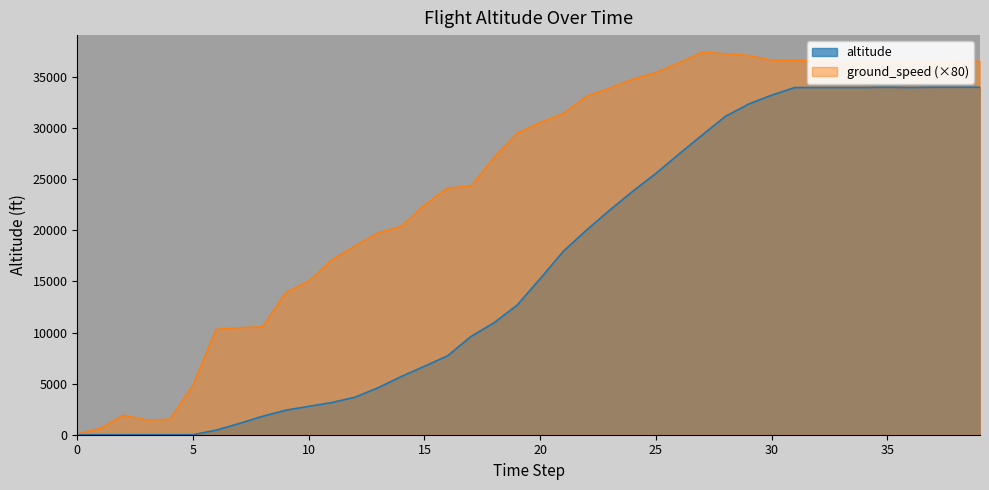

What is the difference between the second highest and second lowest values?

34000